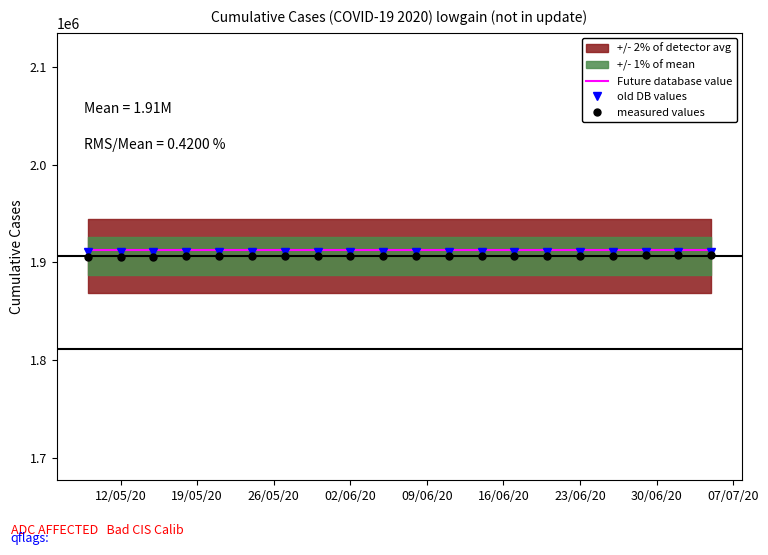

Reading left to right, list all the values displayed in this chart.

Future database value: 1911995.2	1911995.2	1911995.2	1911995.2	1911995.2	1911995.2	1911995.2	1911995.2	1911995.2	1911995.2	1911995.2	1911995.2	1911995.2	1911995.2	1911995.2	1911995.2	1911995.2	1911995.2	1911995.2	1911995.2
old DB values: 1910089.0	1910089.0	1910089.0	1910089.0	1910089.0	1910089.0	1910089.0	1910089.0	1910089.0	1910089.0	1910089.0	1910089.0	1910089.0	1910089.0	1910089.0	1910089.0	1910089.0	1910089.0	1910089.0	1910089.0
measured values: 1905685.2	1905734.0	1905786.3	1905842.0	1905900.9	1905962.7	1906027.4	1906094.7	1906164.9	1906238.0	1906313.9	1906393.0	1906475.9	1906563.8	1906653.1	1906744.1	1906837.1	1906932.1	1907029.1	1907128.1